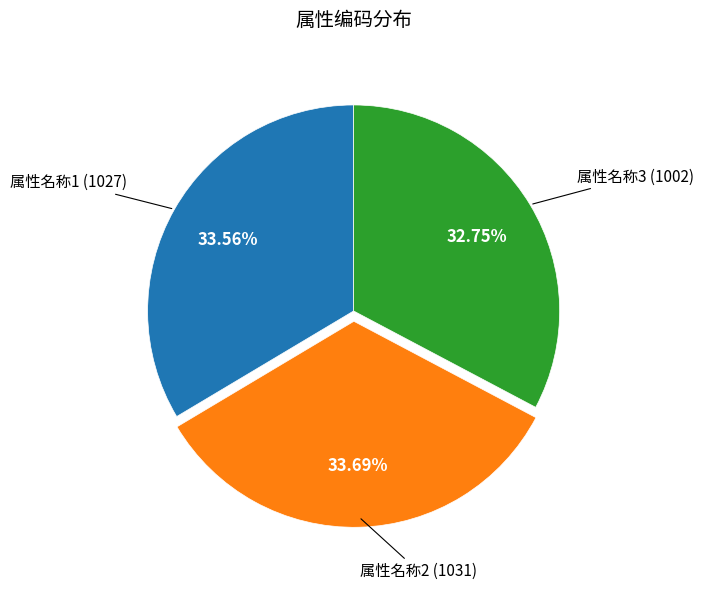

Is there any slice that represents more than half of the pie?

No